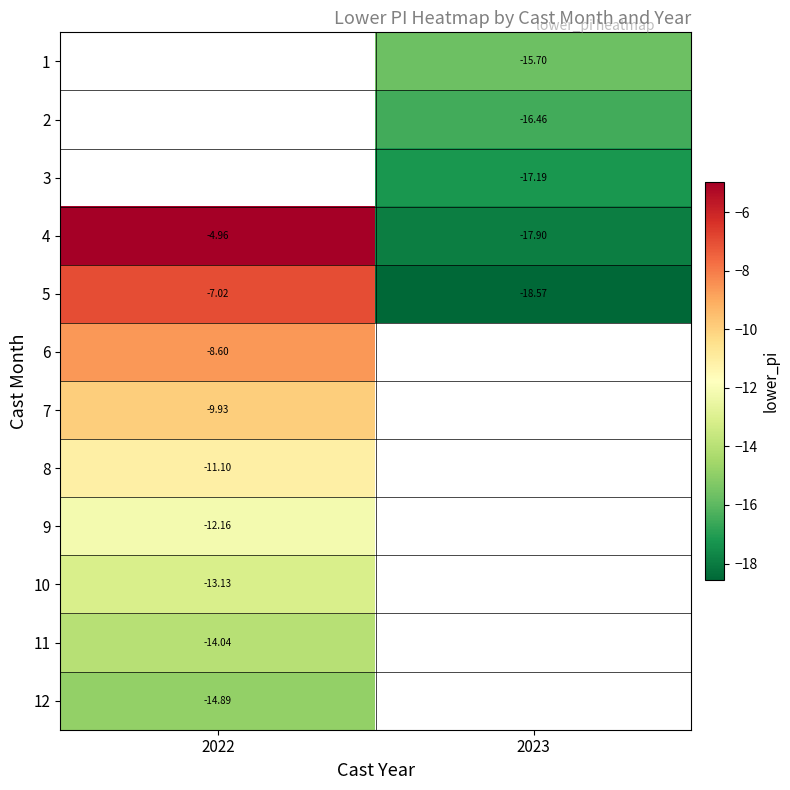

What value does the 10 series have at 2022?

-13.1